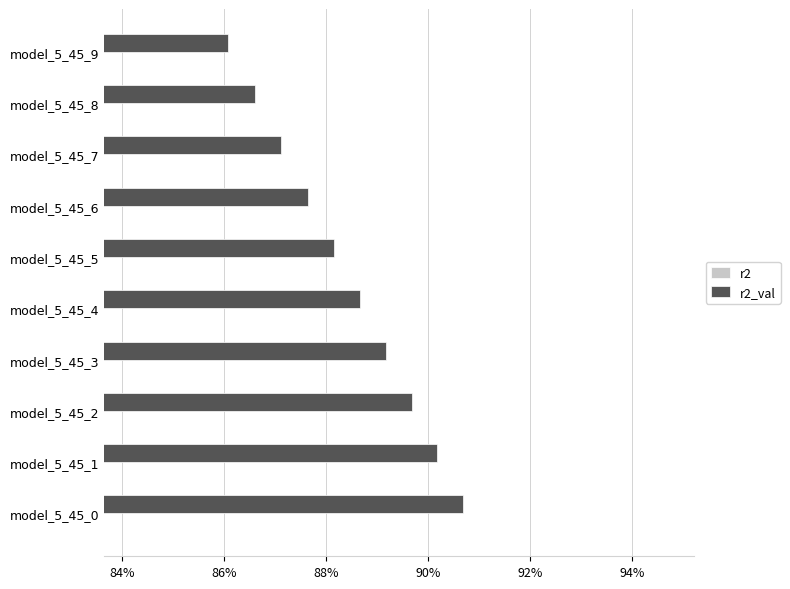

The value of r2_val at model_5_45_5 is 0.5. True or false?

False